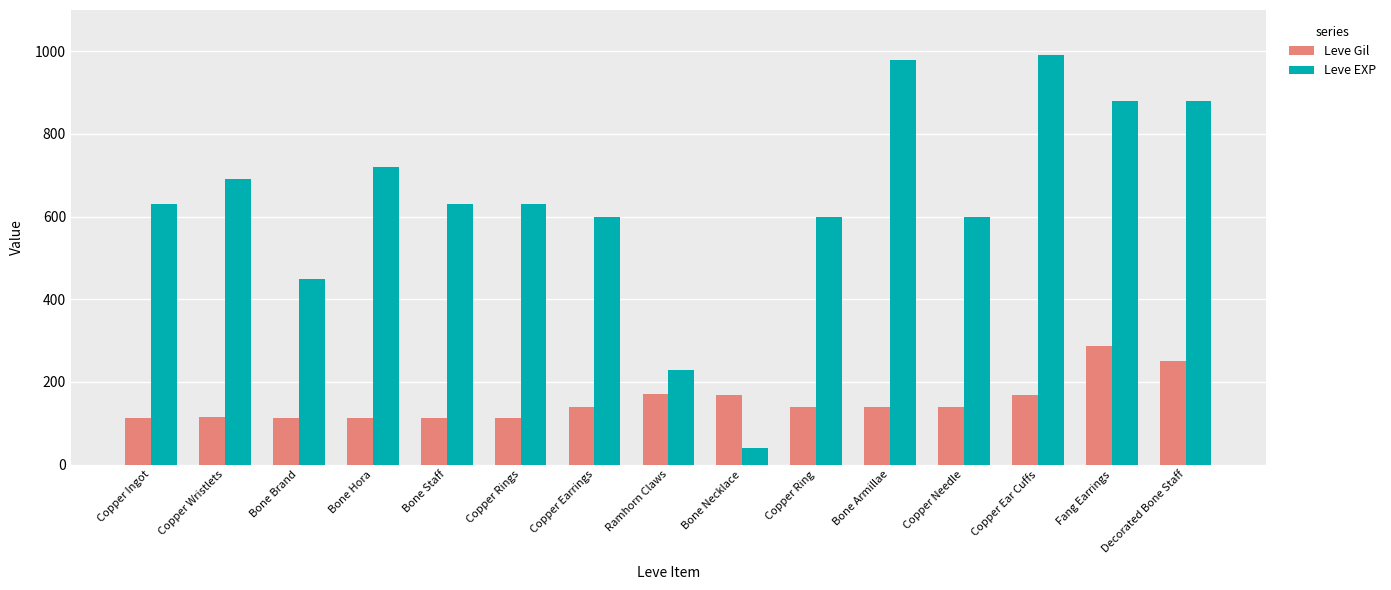

Which category has the lowest value across all series?

Bone Necklace